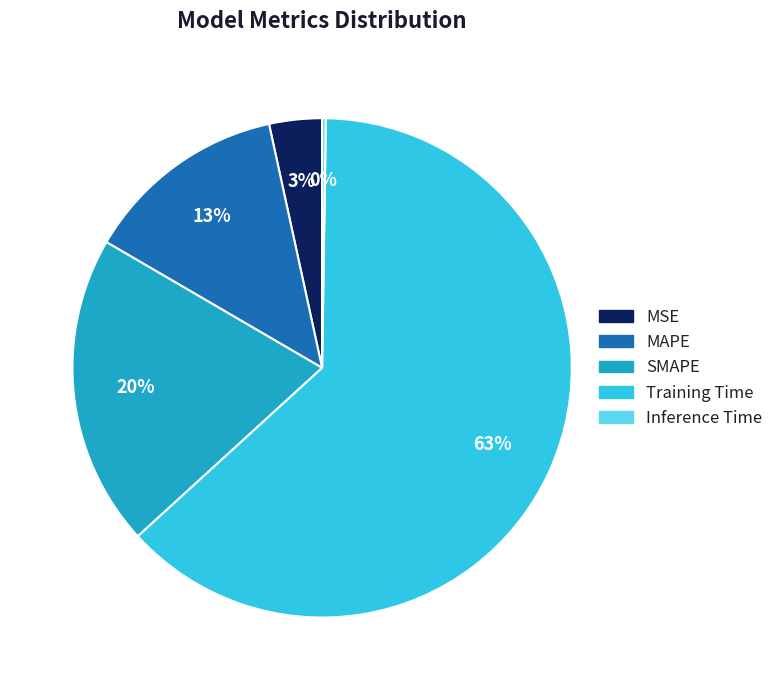

Do SMAPE and Training Time together represent more than half of the pie?

Yes